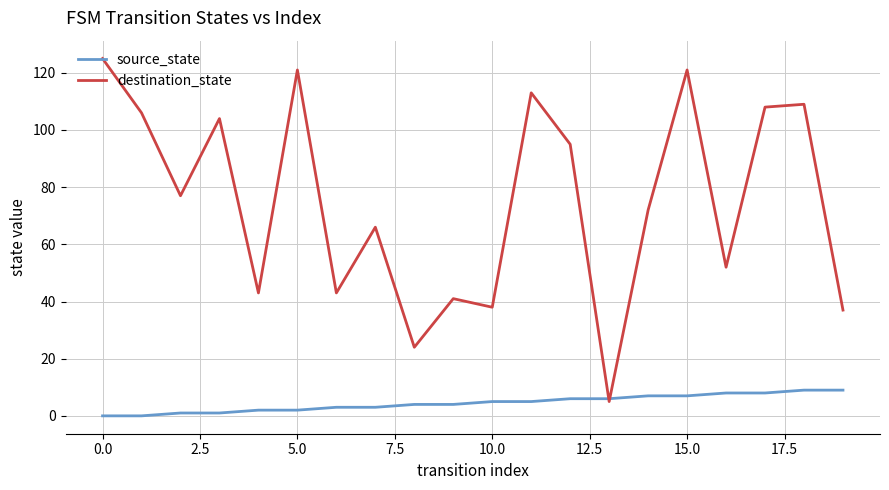

Which series has the widest spread of values?

destination_state